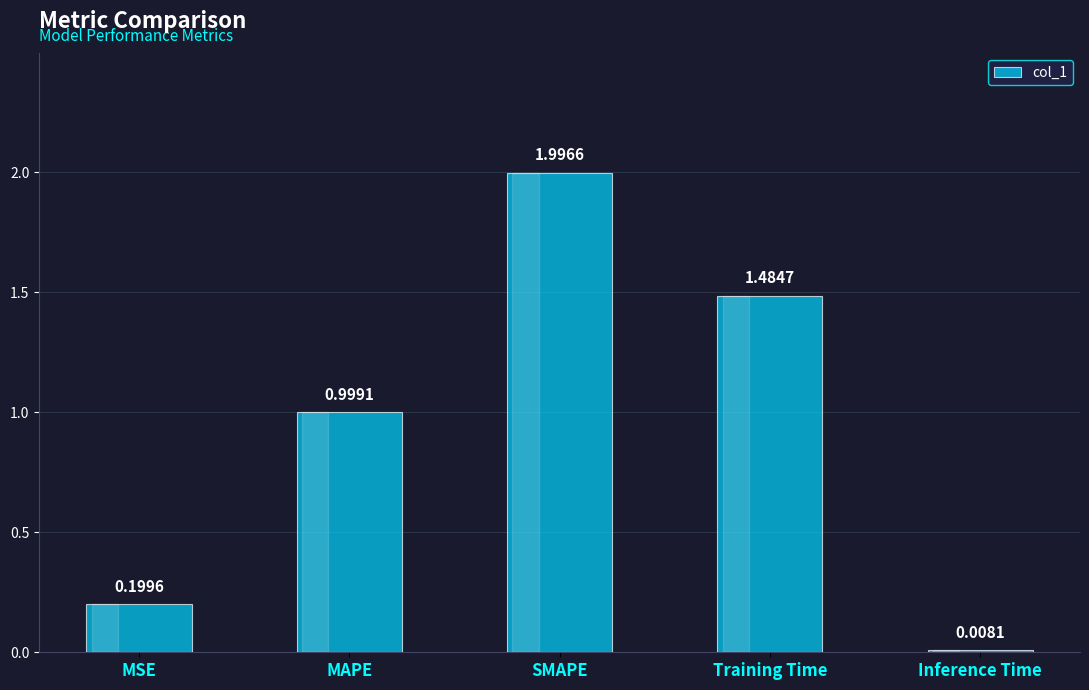

What is the difference between the maximum and minimum values?

2.0